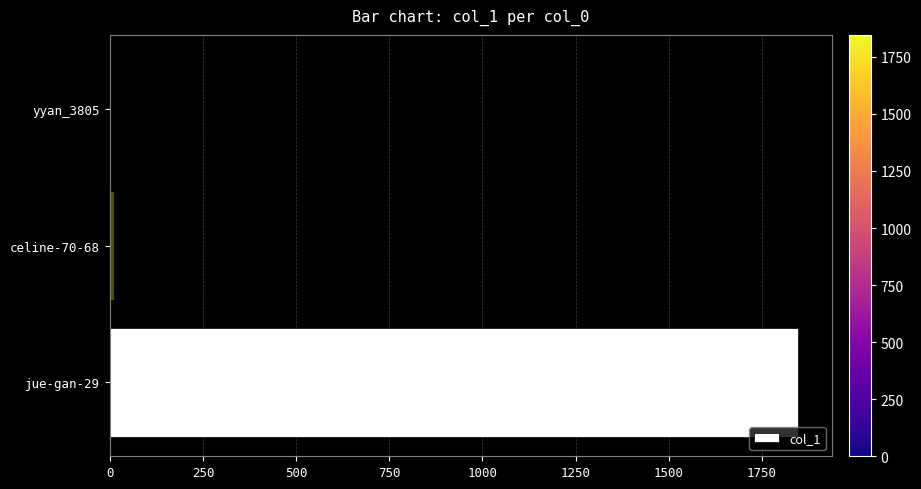

At which label is the value closest to 923?

celine-70-68